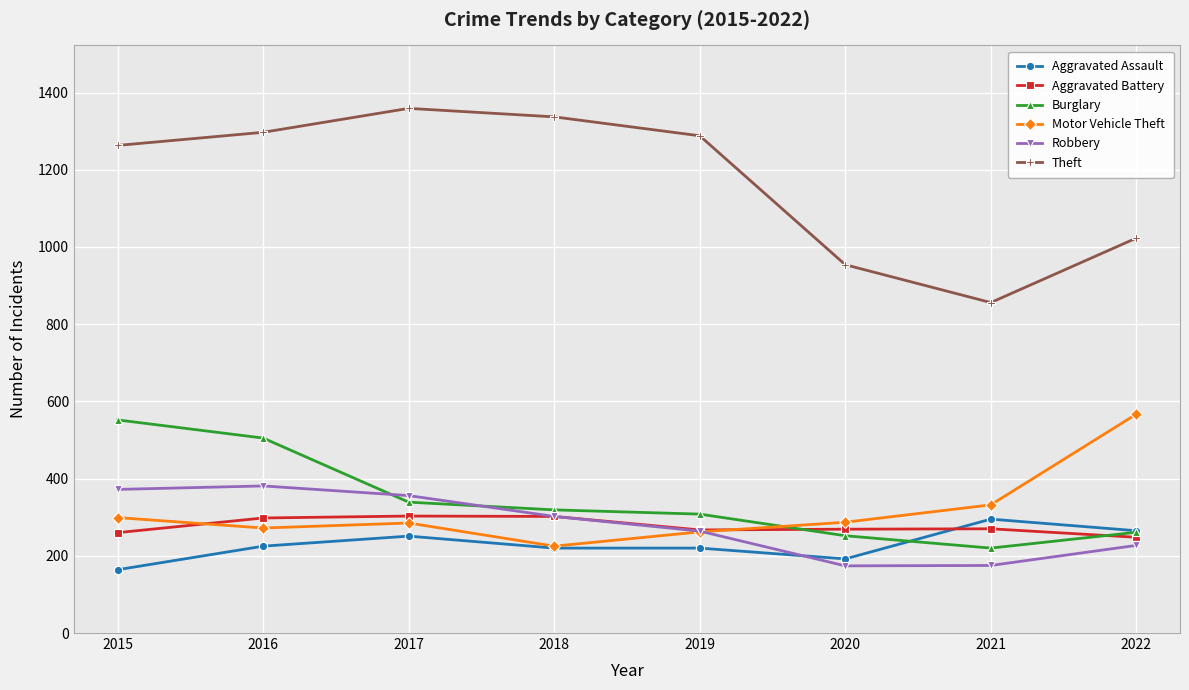

What is the difference between the Aggravated Assault values at 2015 and 2020?

28